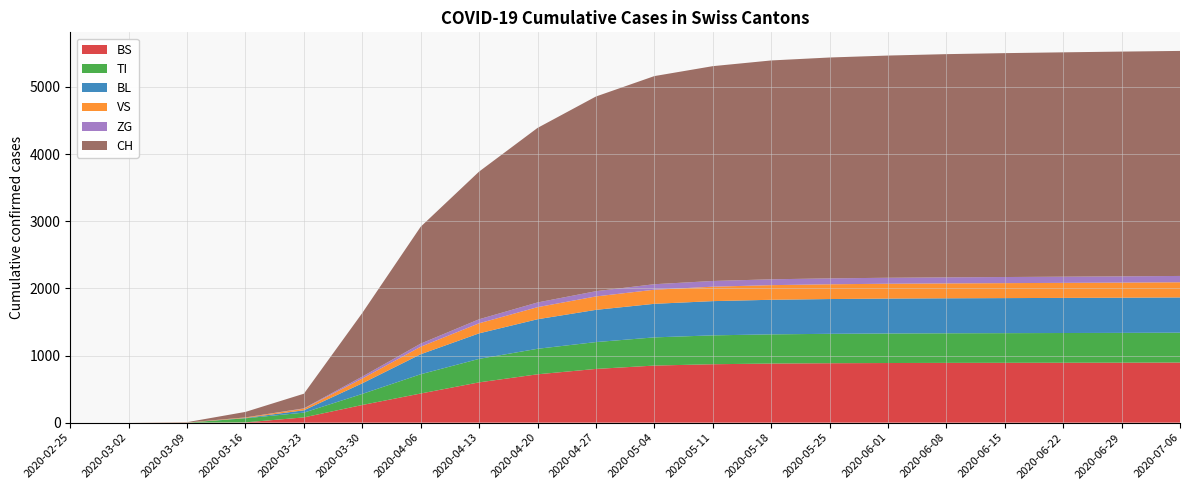

Reading right to left, transcribe all the data shown in this chart.

BS: 895	893	892	891	890	888	885	880	870	850	800	720	600	434	263	78	4	0	0	0
TI: 445	444	443	442	441	440	438	435	430	420	400	380	350	287	165	71	61	0	0	0
BL: 525	524	523	522	521	520	518	515	510	500	480	440	380	298	158	35	5	0	0	0
VS: 226	225	224	223	222	221	220	218	215	210	200	180	150	112	71	24	8	2	0	0
ZG: 94	93	92	91	90	89	88	87	85	82	78	70	60	46	29	5	0	0	0	0
CH: 3352	3348	3342	3335	3325	3310	3290	3260	3200	3100	2900	2600	2200	1742	948	218	82	5	0	0